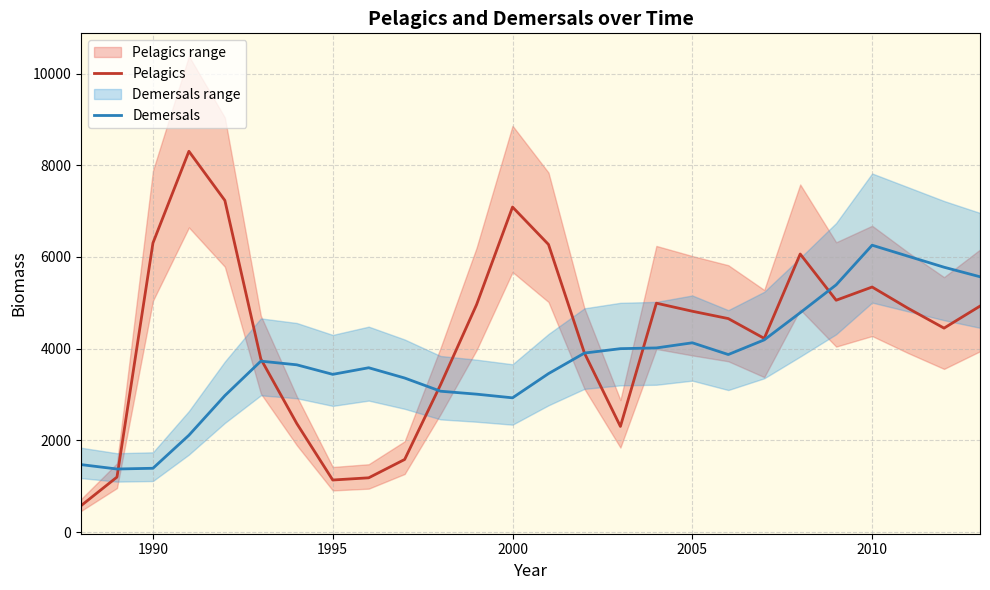

Is this an area chart (filled region under the line)?

No